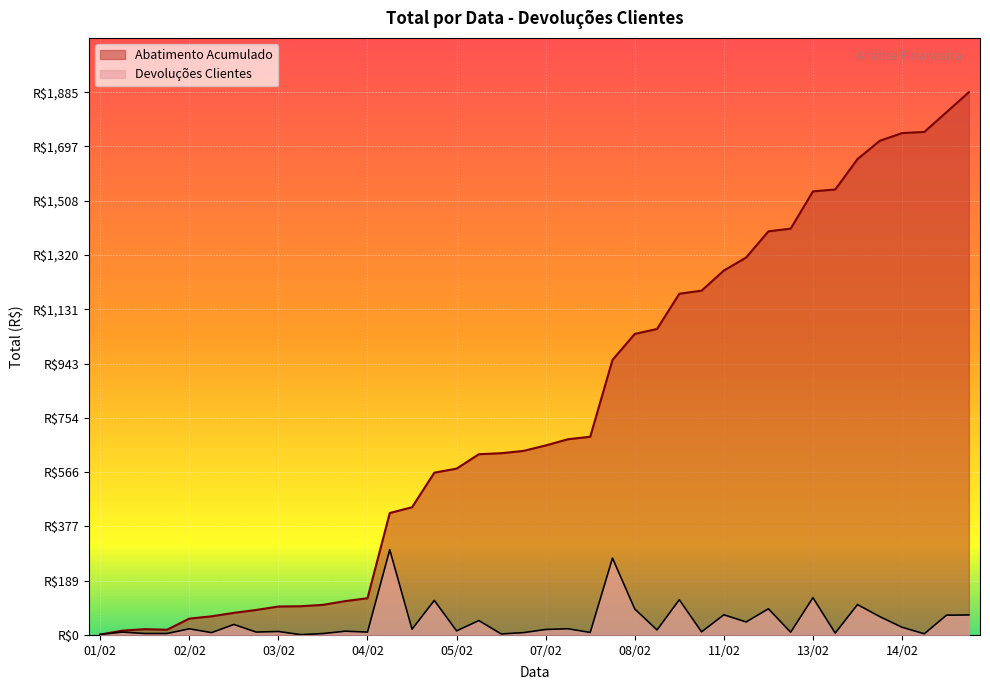

In Abatimento, how many points are lower than both neighbors (excluding endpoints)?

1